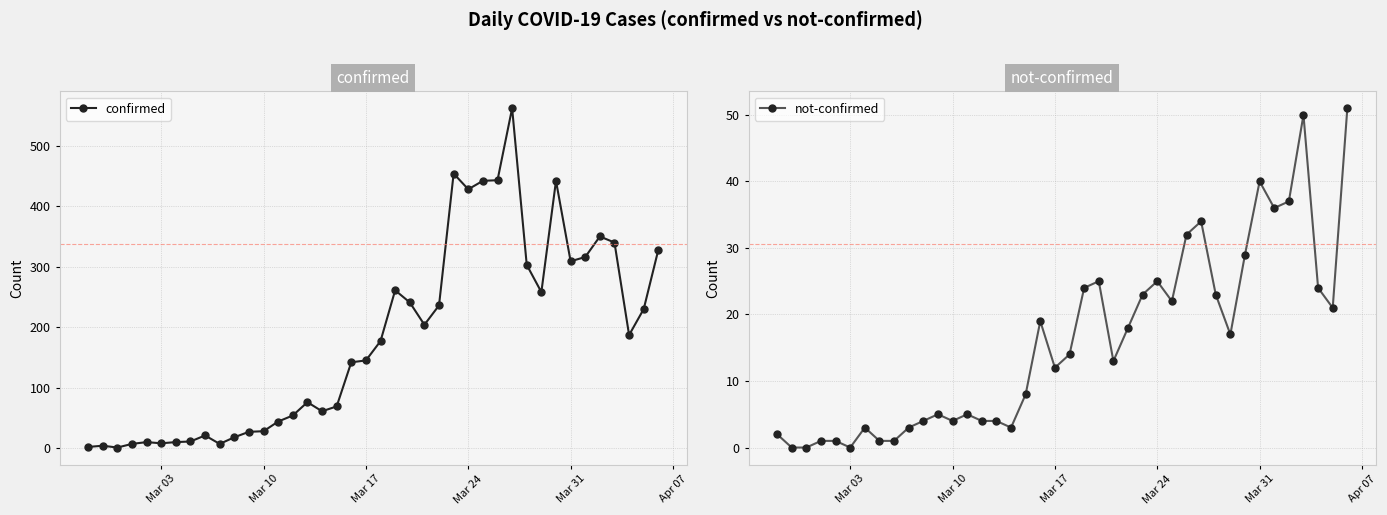

True or false: confirmed has more than 2 interior local peaks.

True